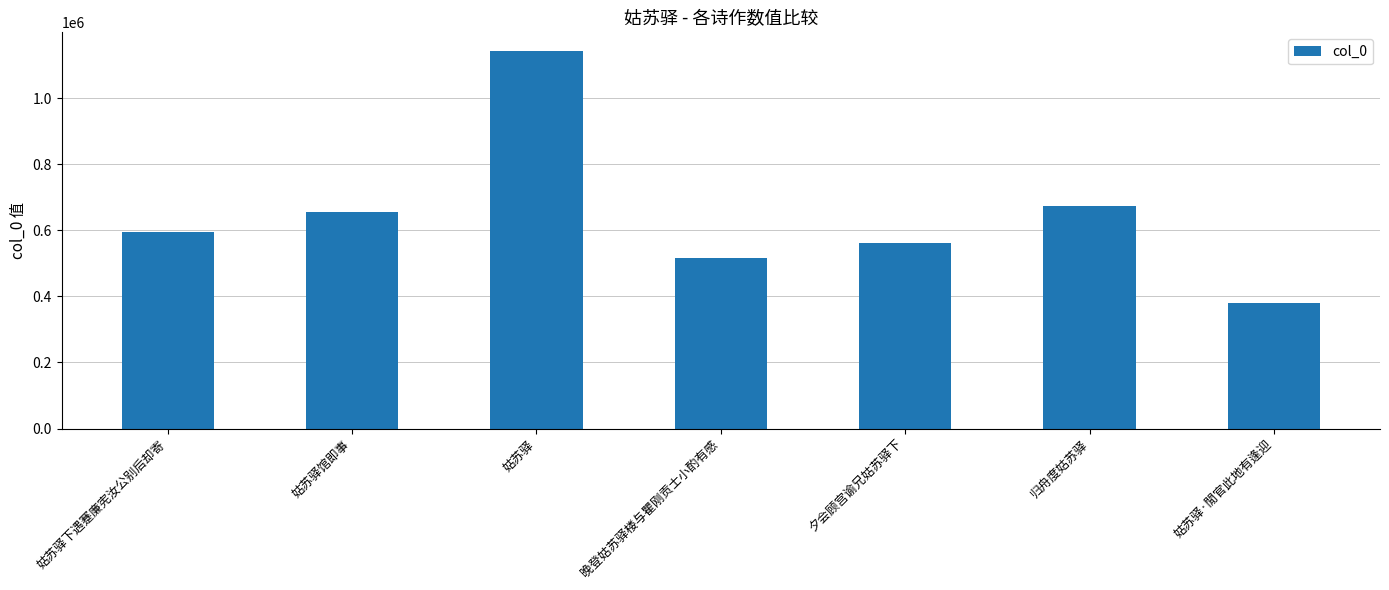

Reading left to right, extract all data points from this chart.

594584	656179	1141780	515019	561242	673610	379842